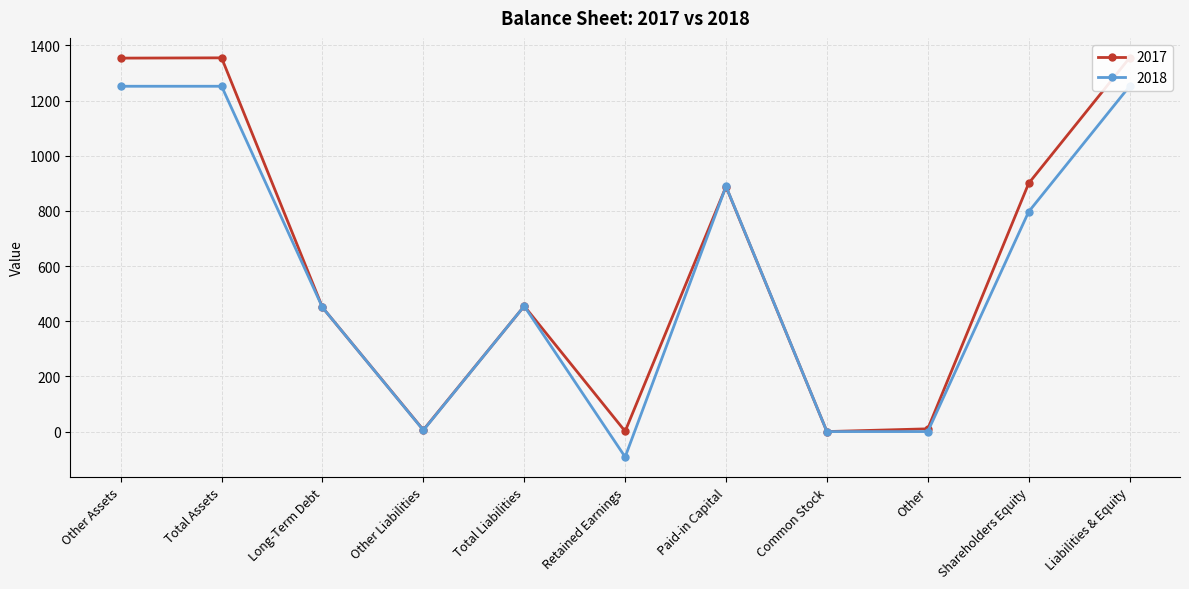

What are all the series names shown in the legend?

2017, 2018